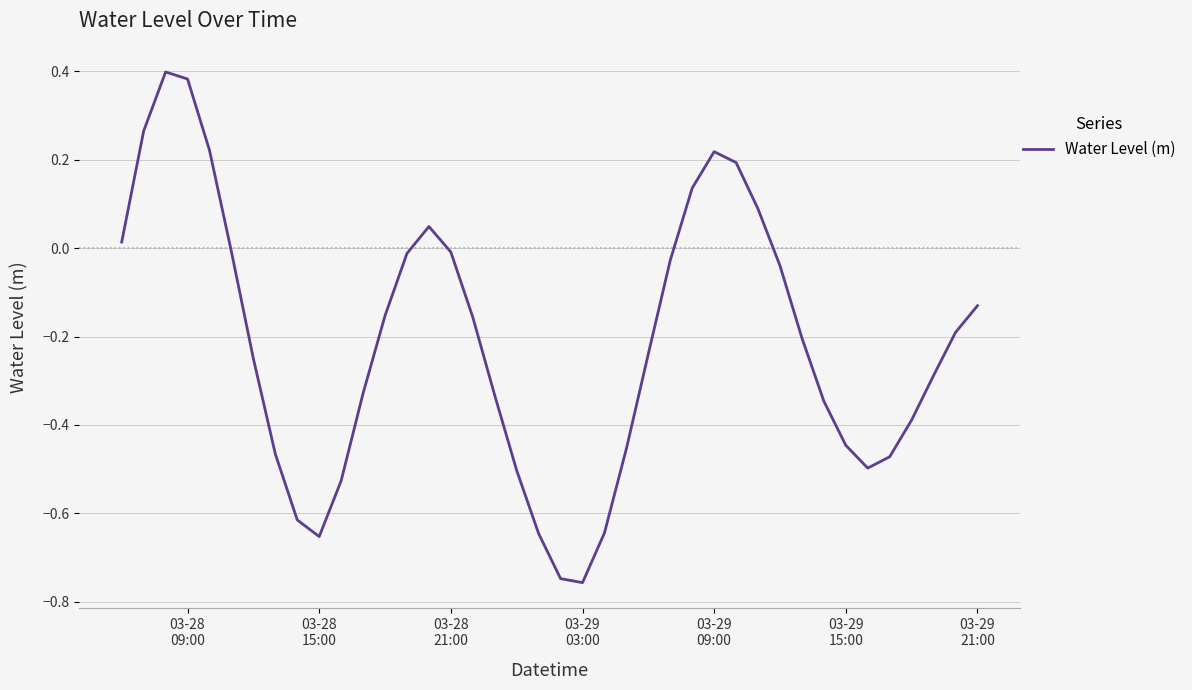

What is the difference between the maximum and minimum values?

1.2